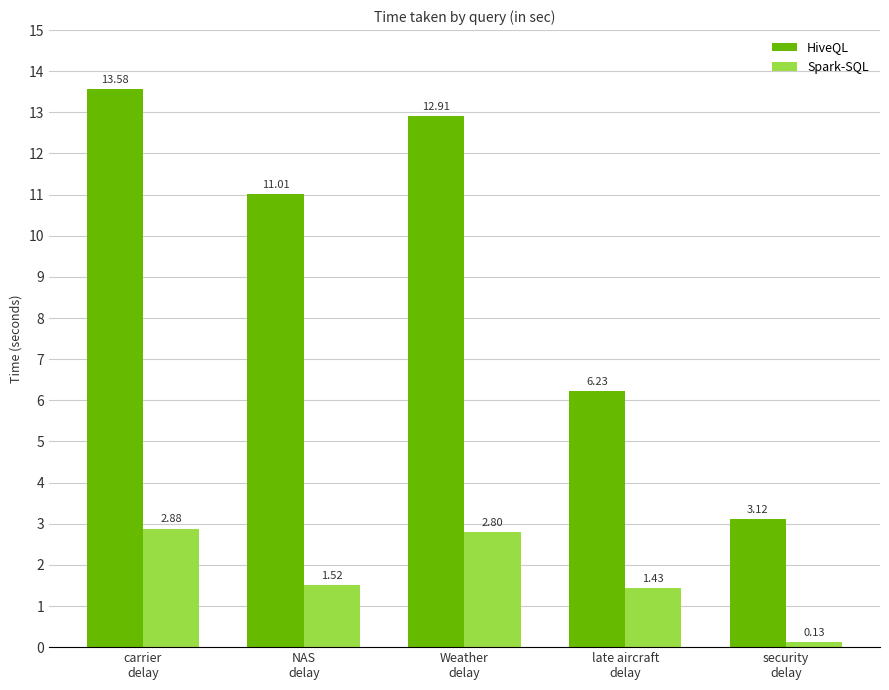

Is the value of Spark-SQL at carrier
delay greater than the value of HiveQL at carrier
delay?

No